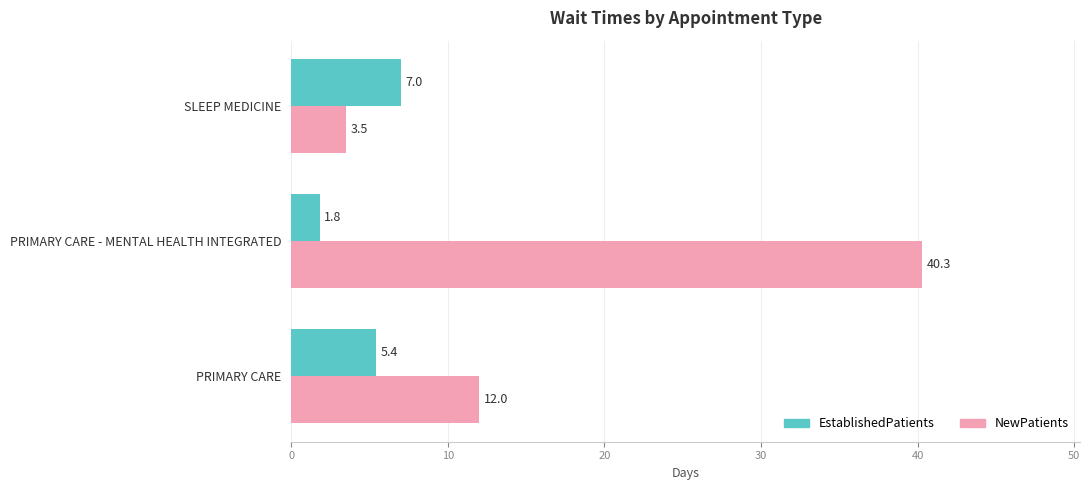

Rank the series by their maximum value, from highest to lowest.

NewPatients, EstablishedPatients